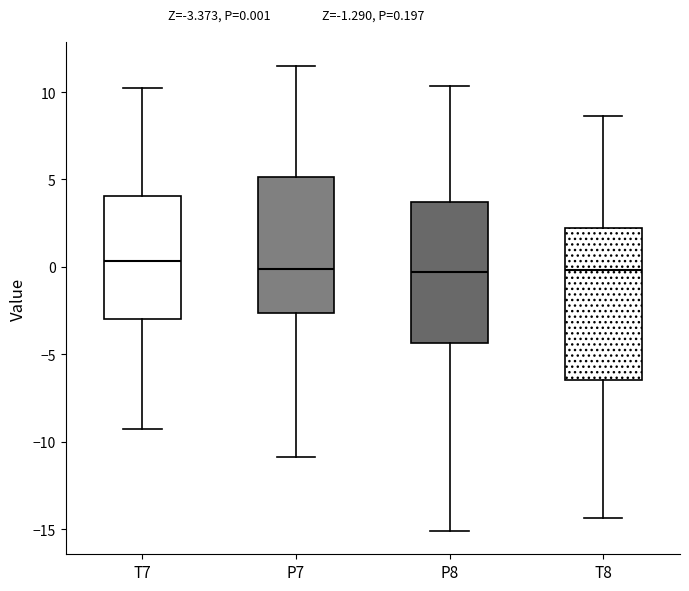

Which box has the highest median line?

T7